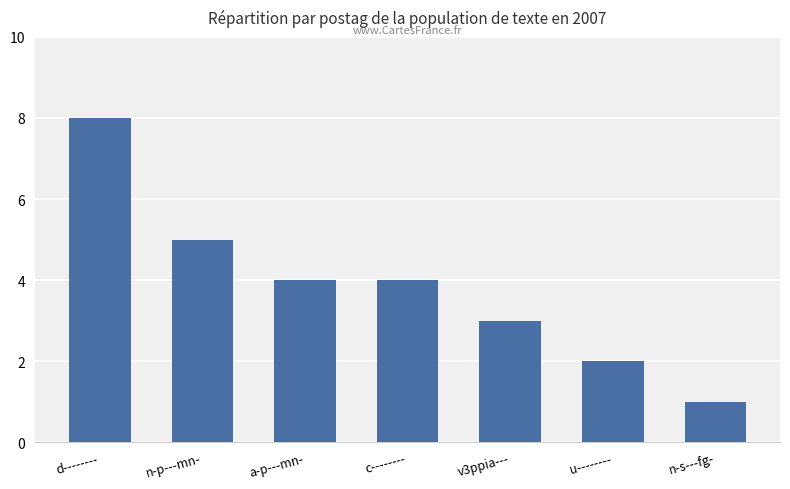

Count the values in the range 2 to 5.

5